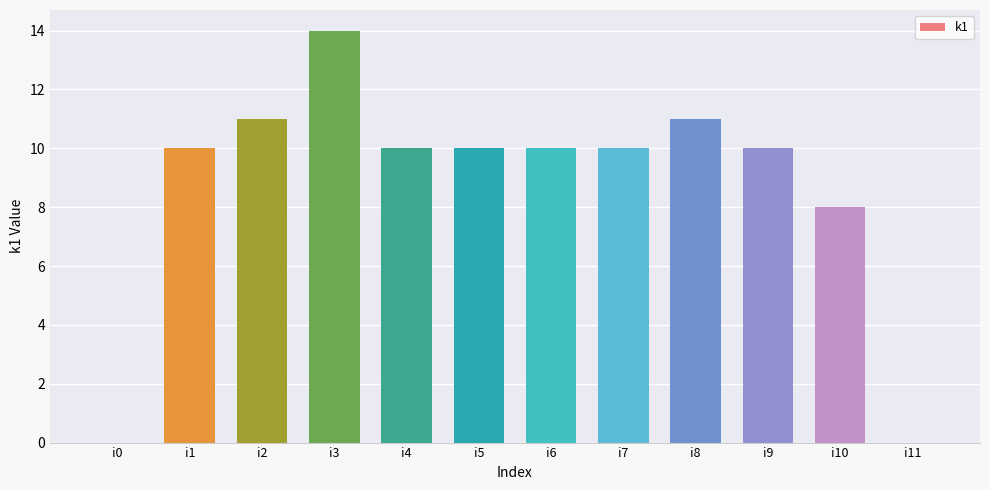

The chart shows a value of 16 at i7. True or false?

False